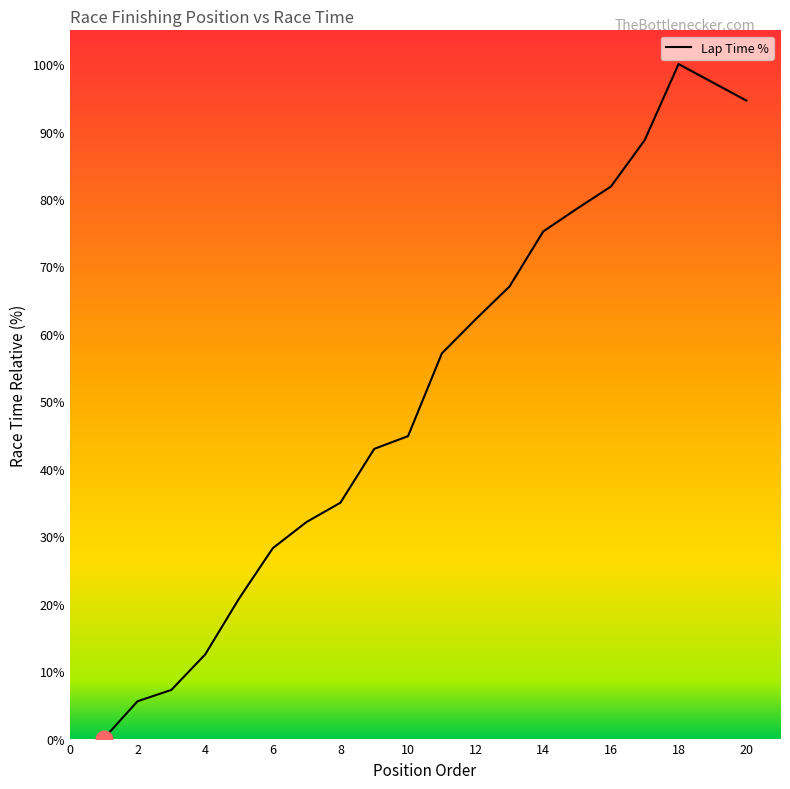

Reading left to right, what are all the values shown in this chart?

0.0	5.5	7.2	12.5	20.7	28.2	32.1	35.0	42.9	44.8	57.1	62.2	67.0	75.2	78.6	81.8	88.7	100.0	94.6